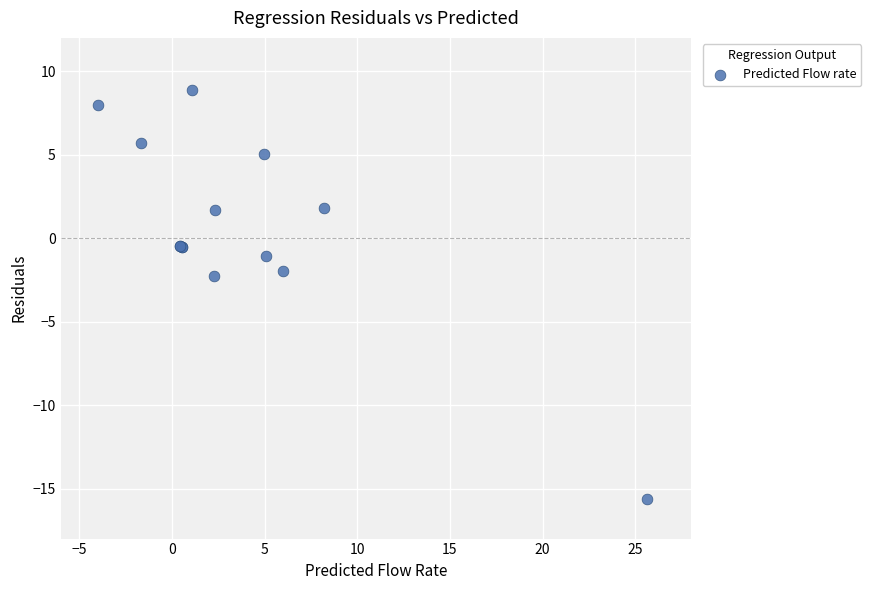

What Y value in the scatter plot is closest to -3?

-2.3